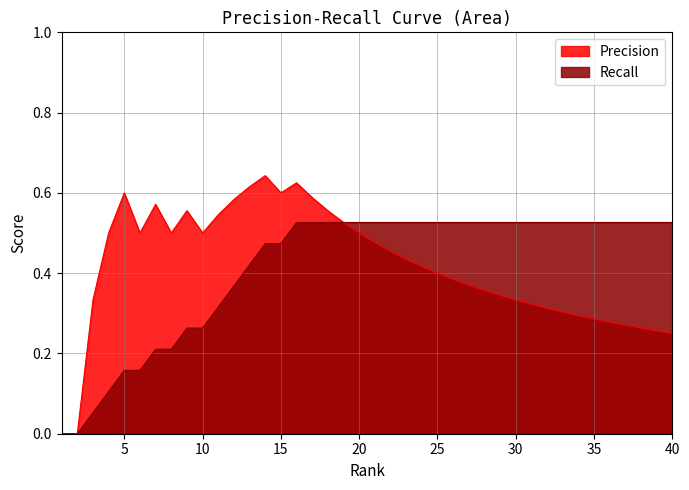

Reading left to right, transcribe all the data shown in this chart.

Precision: 0.0	0.0	0.3	0.5	0.6	0.5	0.6	0.5	0.6	0.5	0.5	0.6	0.6	0.6	0.6	0.6	0.6	0.6	0.5	0.5	0.5	0.5	0.4	0.4	0.4	0.4	0.4	0.4	0.3	0.3	0.3	0.3	0.3	0.3	0.3	0.3	0.3	0.3	0.3	0.2
Recall: 0.0	0.0	0.1	0.1	0.2	0.2	0.2	0.2	0.3	0.3	0.3	0.4	0.4	0.5	0.5	0.5	0.5	0.5	0.5	0.5	0.5	0.5	0.5	0.5	0.5	0.5	0.5	0.5	0.5	0.5	0.5	0.5	0.5	0.5	0.5	0.5	0.5	0.5	0.5	0.5